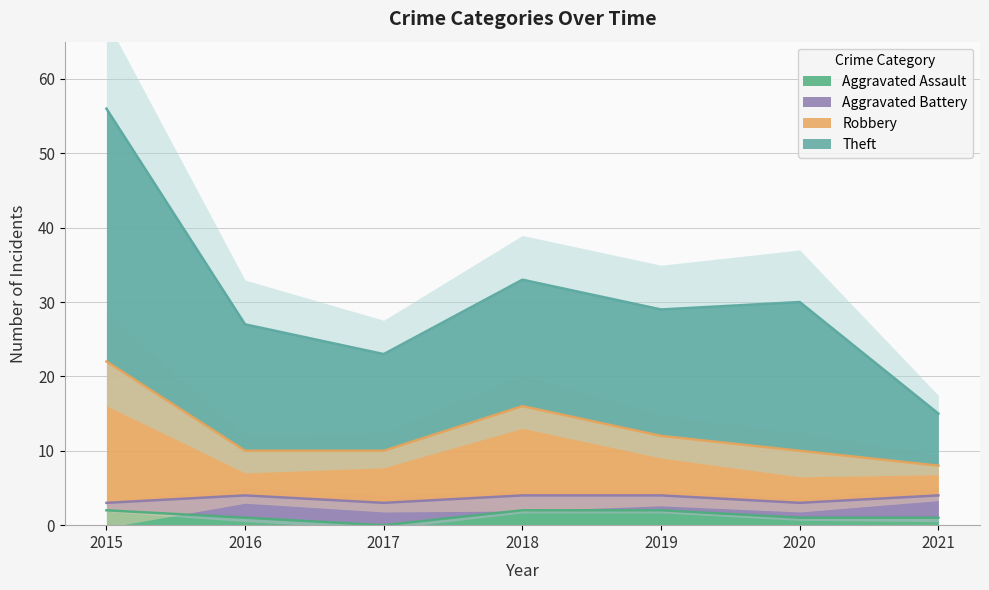

List the labels in order of Robbery value, largest first.

2015, 2018, 2019, 2016, 2017, 2020, 2021